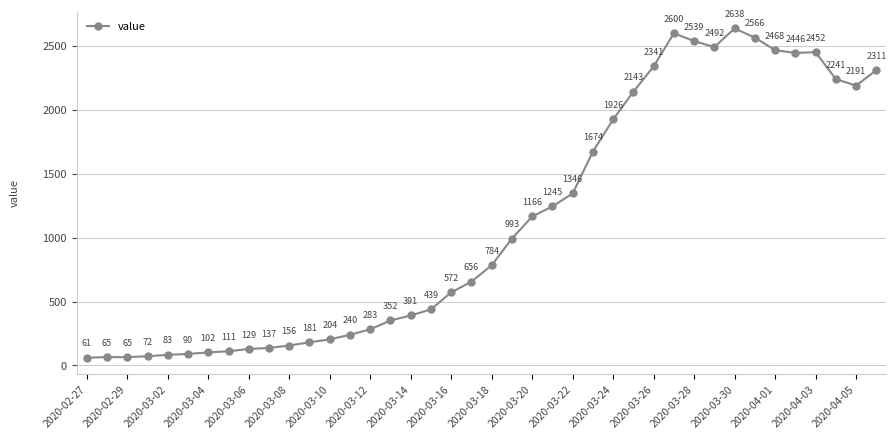

Does the chart have visible grid lines?

Yes